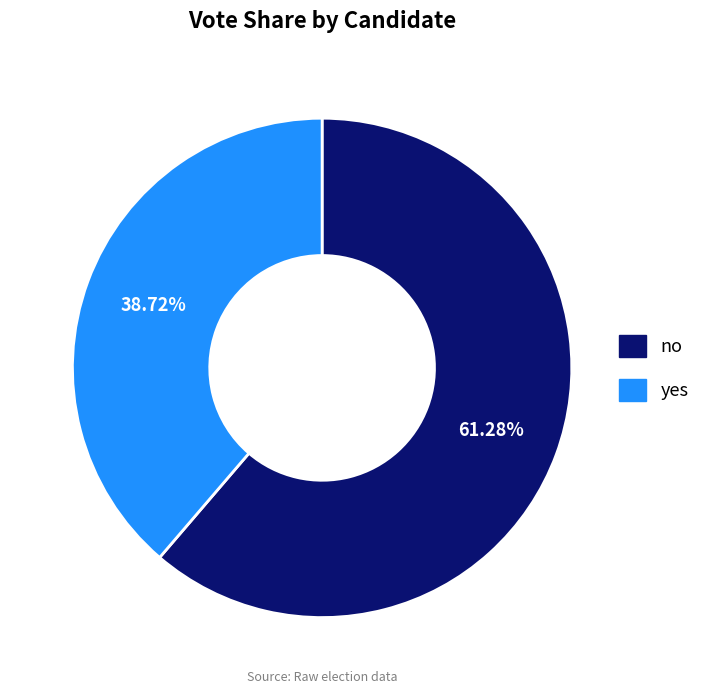

Rank the categories by value from lowest to highest.

yes, no